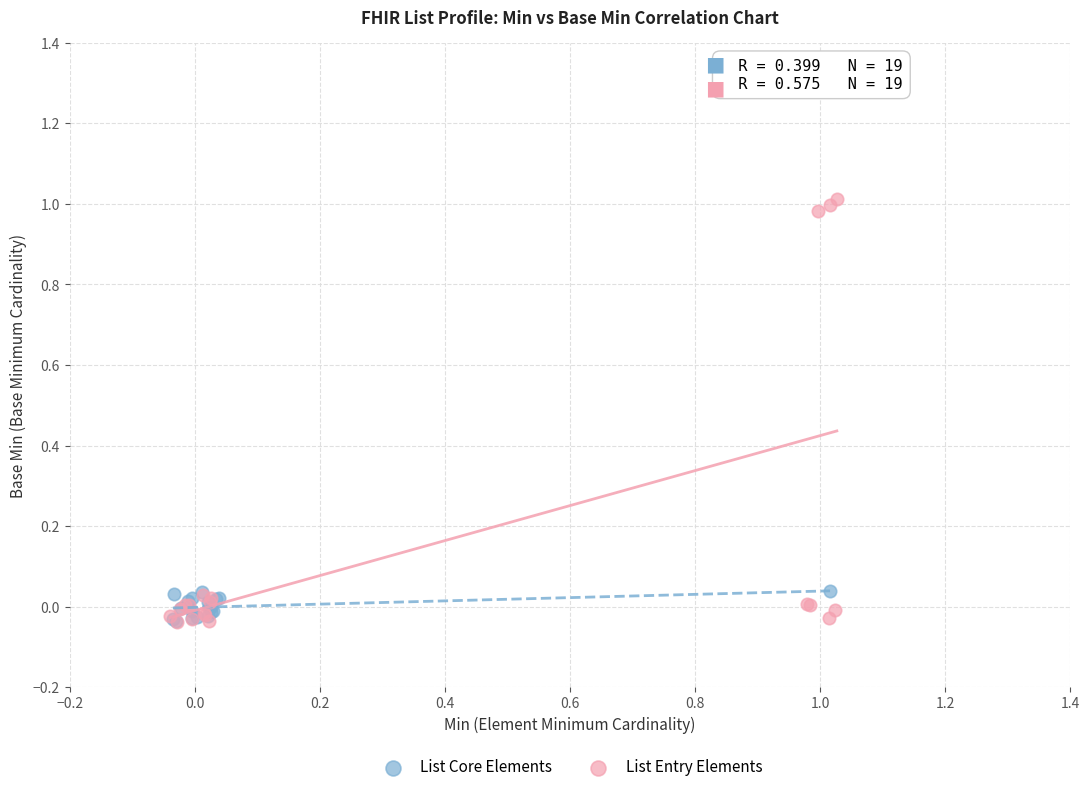

Which series contains the highest Y value?

List Entry Elements